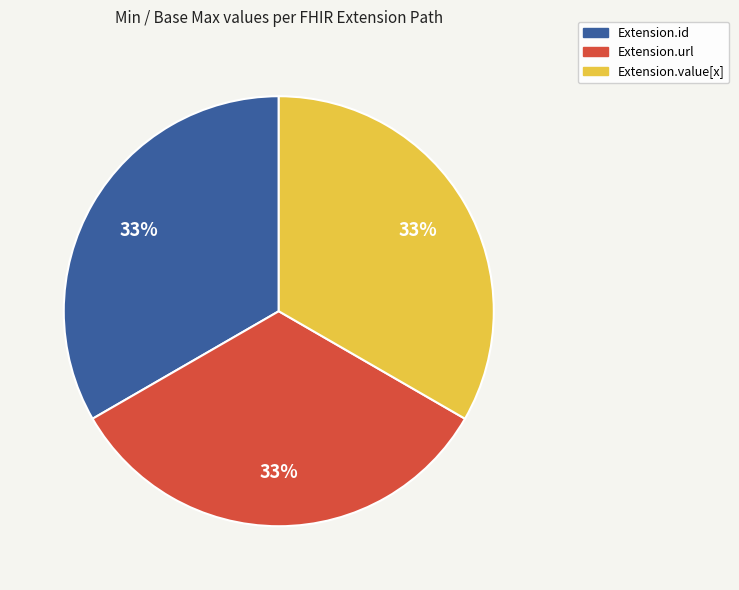

To the nearest percent, what is the average slice percentage?

33%